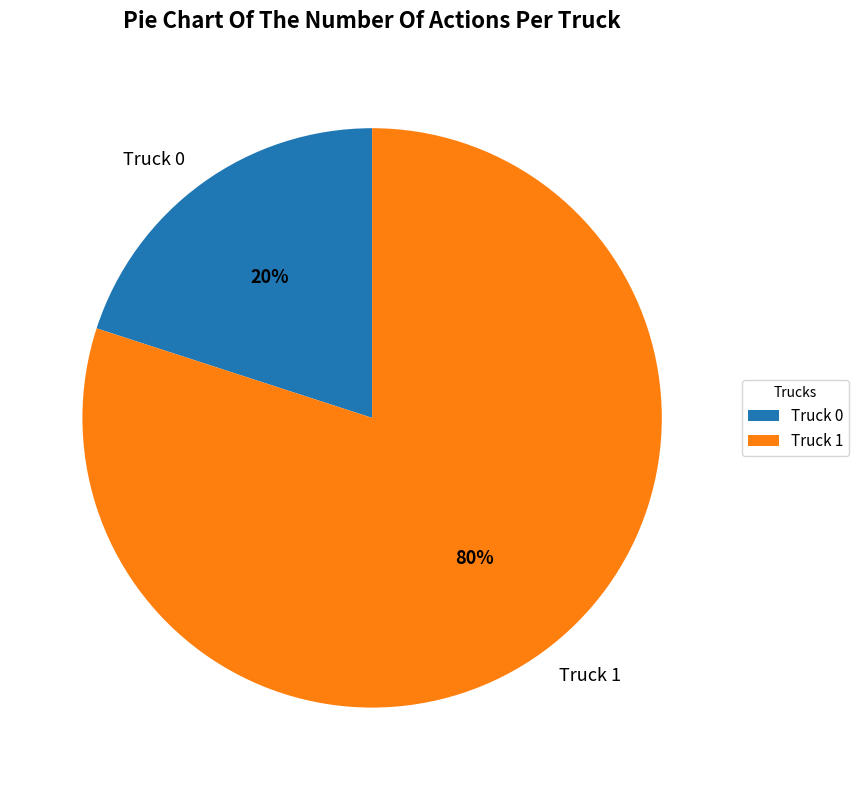

Between Truck 0 and Truck 1, which is larger?

Truck 1